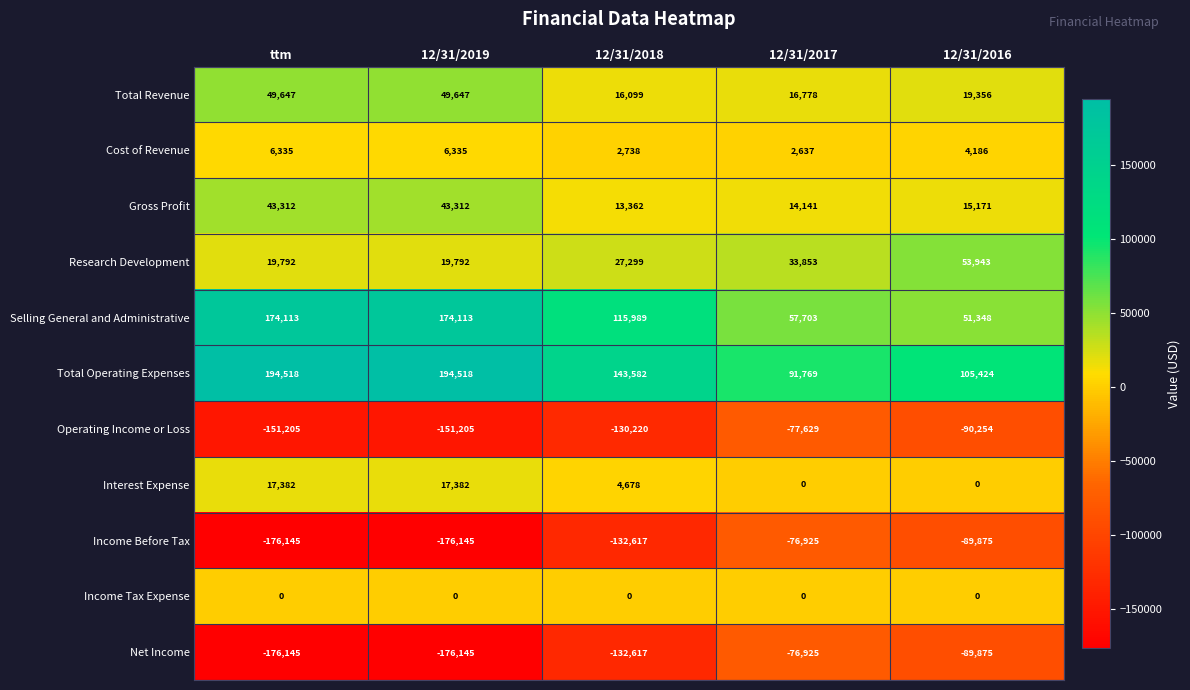

True or false: Total Operating Expenses has a value of 162101 at 12/31/2016.

False